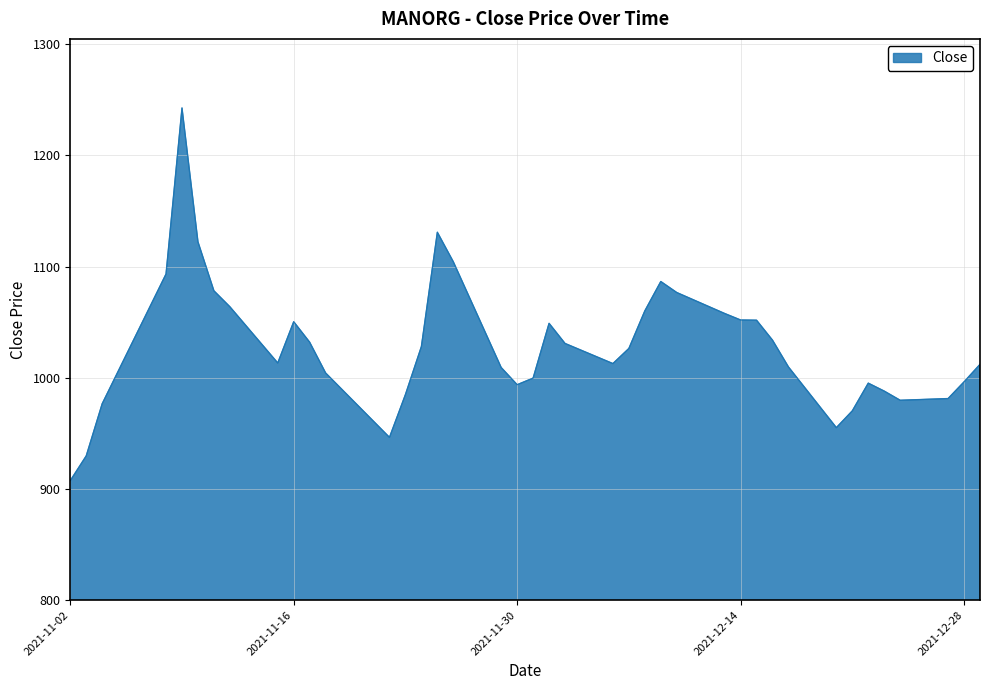

What is the greatest value displayed?

1242.6